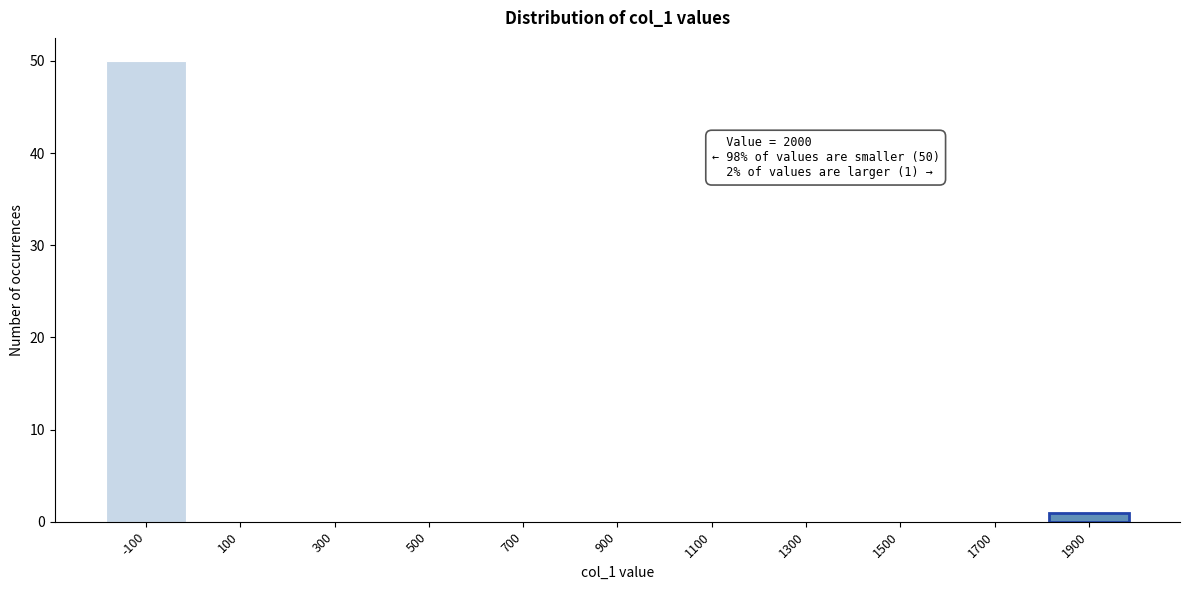

Reading left to right, what are all the values shown in this chart?

-100=50	100=0	300=0	500=0	700=0	900=0	1100=0	1300=0	1500=0	1700=0	1900=1